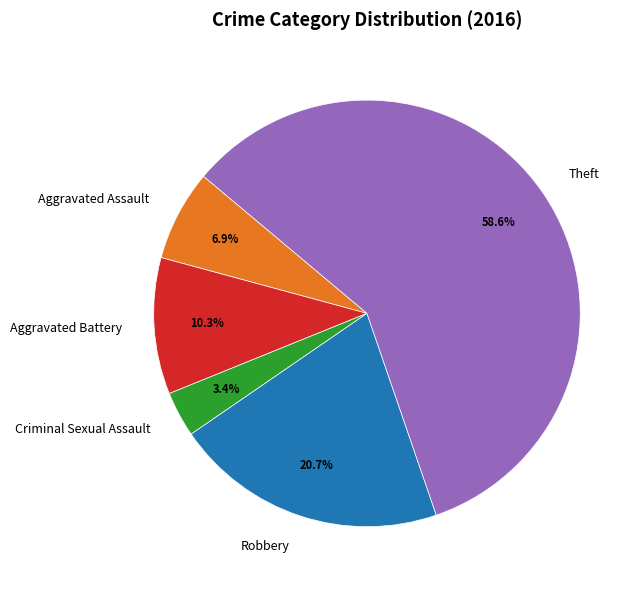

Rank the categories by value from lowest to highest.

Criminal Sexual Assault, Aggravated Assault, Aggravated Battery, Robbery, Theft